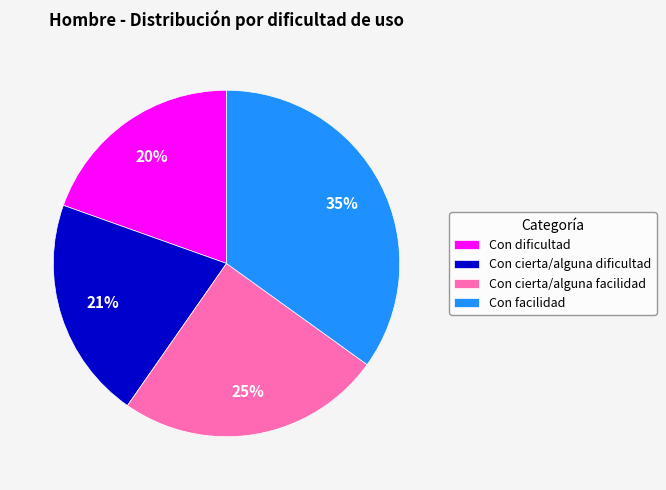

Which category has the smallest portion of the pie?

Con dificultad